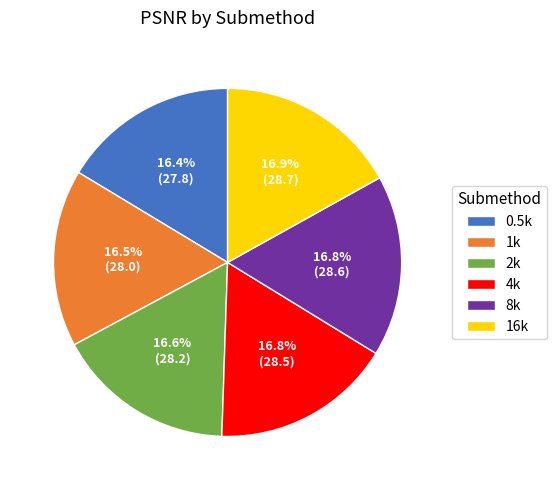

Is there a majority slice in this chart?

No